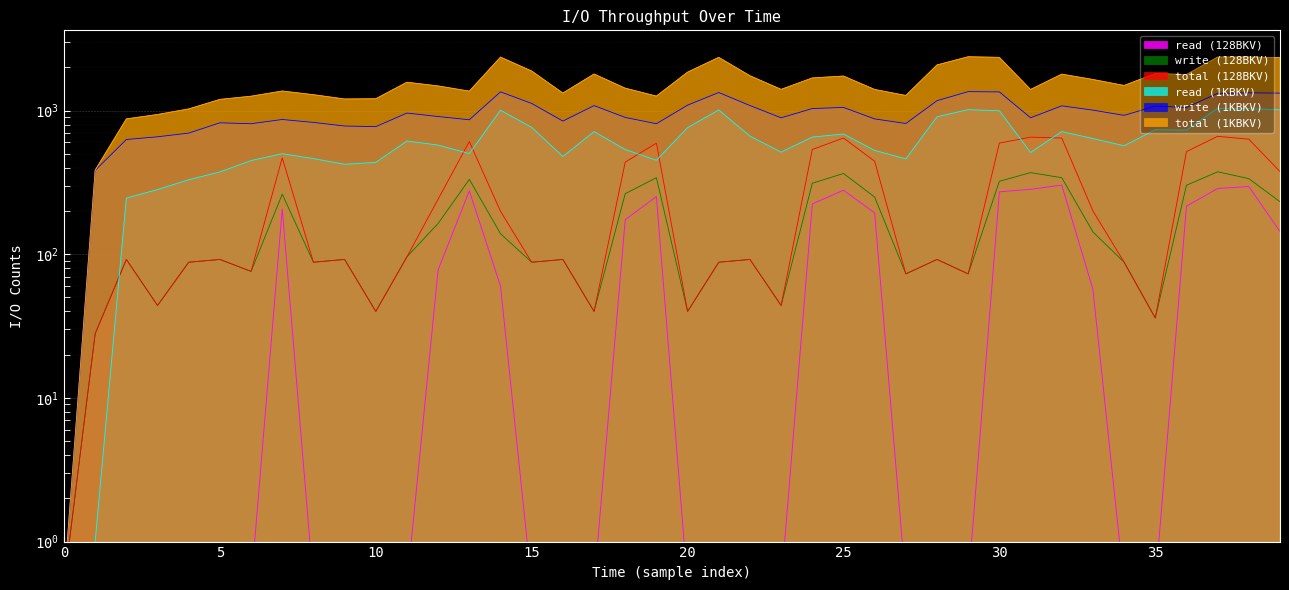

Which has a higher value, 17 or 11?

17